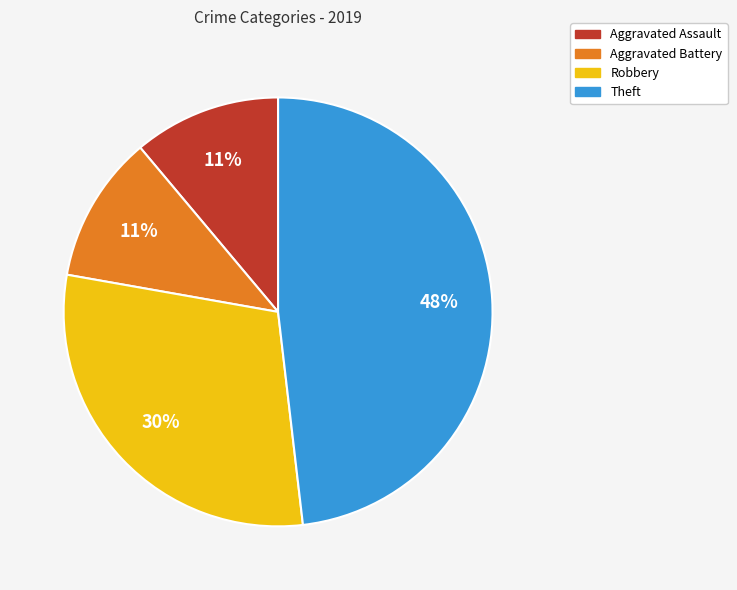

Does Aggravated Assault account for over 50% of the chart?

No